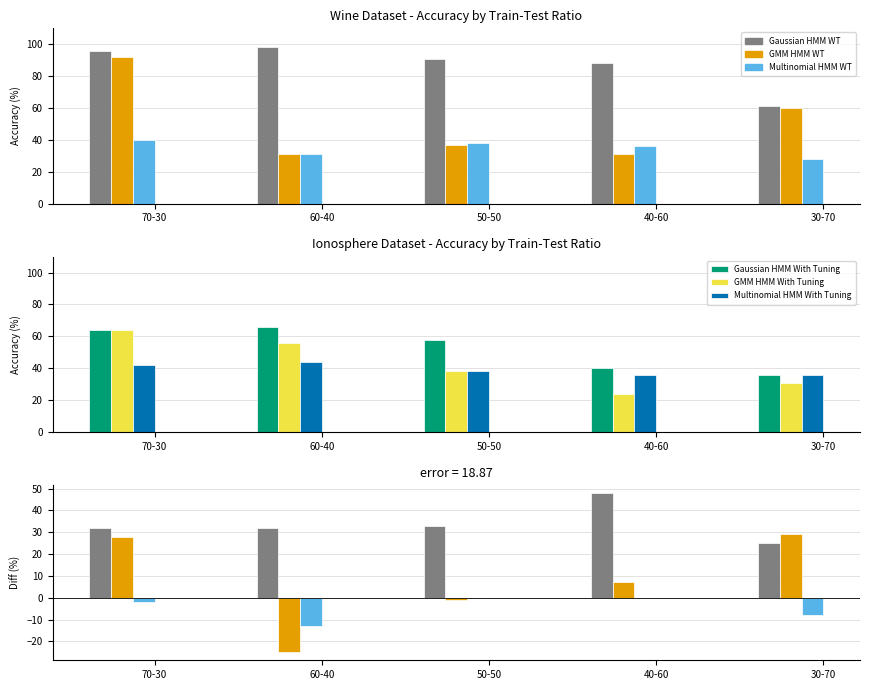

What is the label of the 2nd bar from the left?

60-40